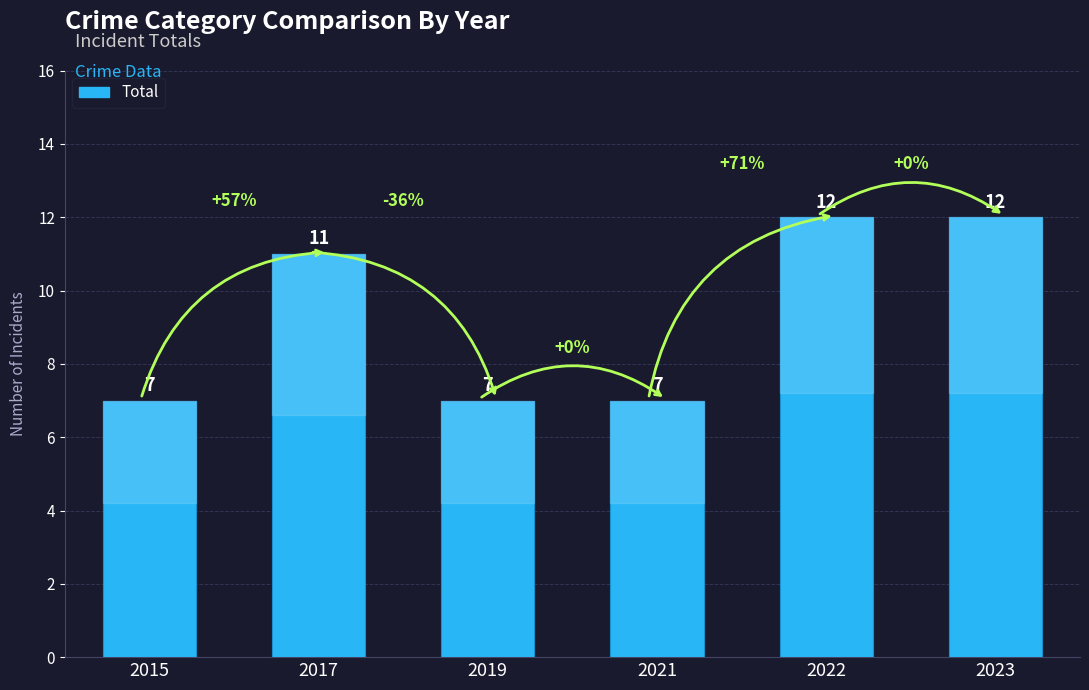

What is the maximum value shown in the chart?

12